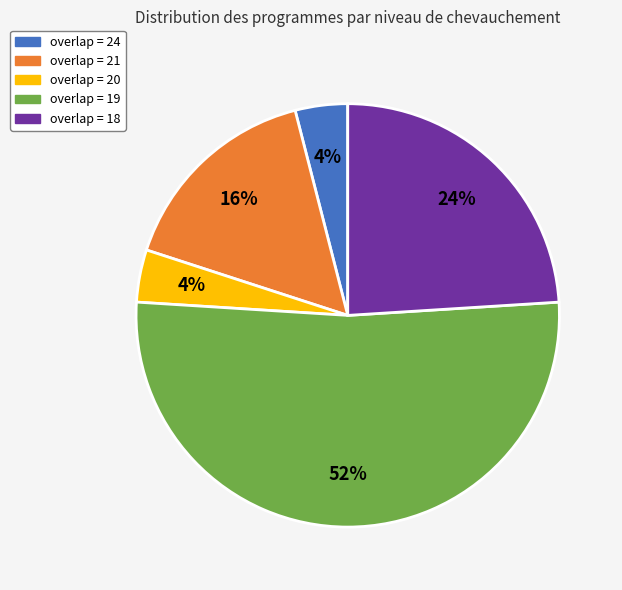

What percentage is the overlap = 20 slice, to the nearest percent?

4%